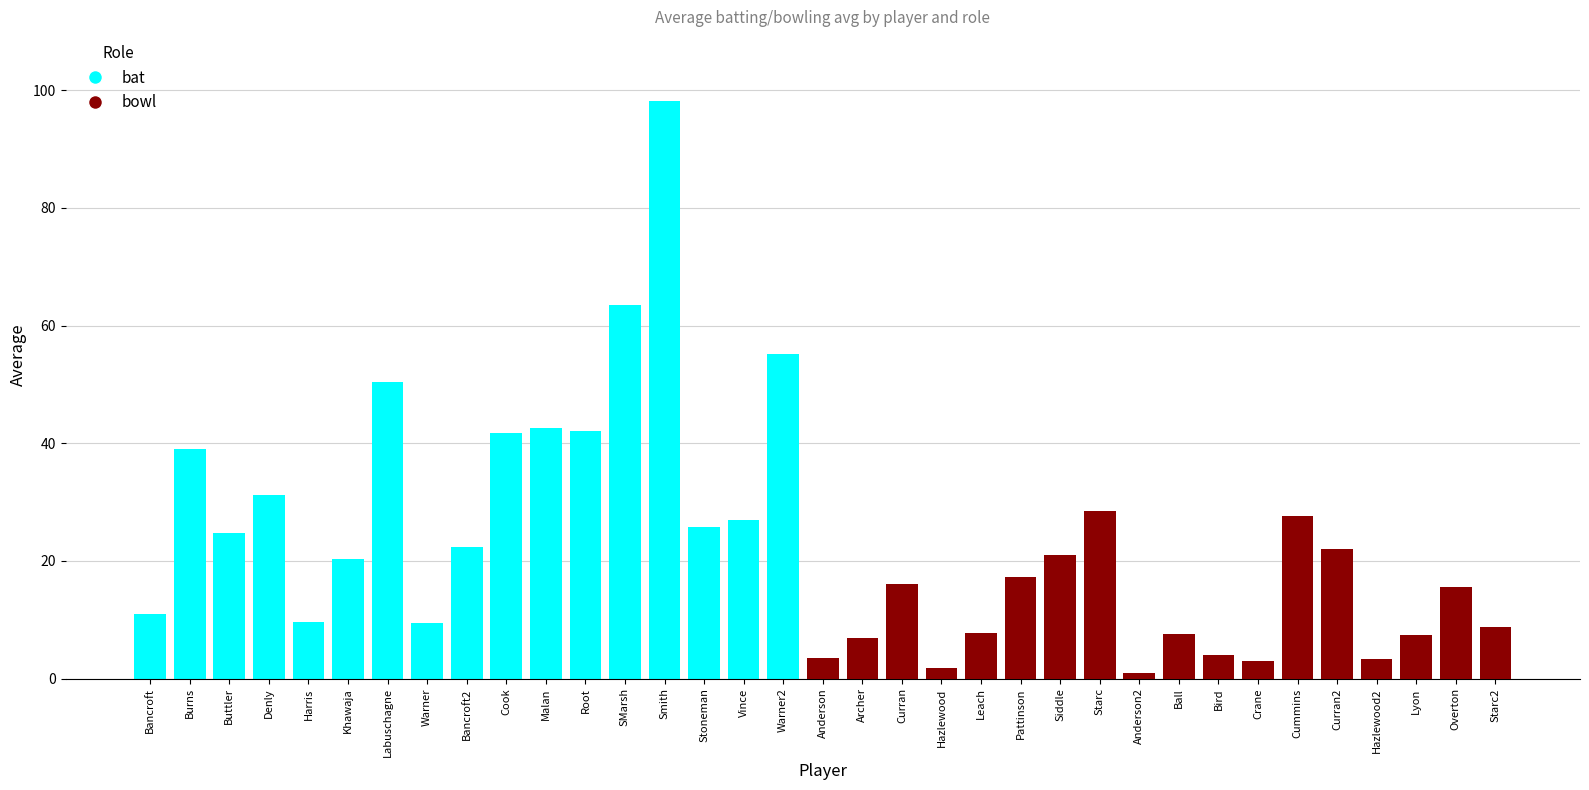

At how many categories does at least one series exceed 61?

2